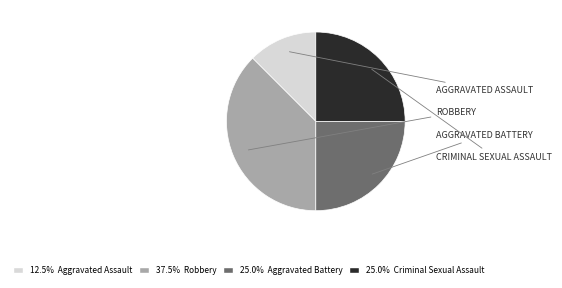

Count the number of slices in the pie.

4